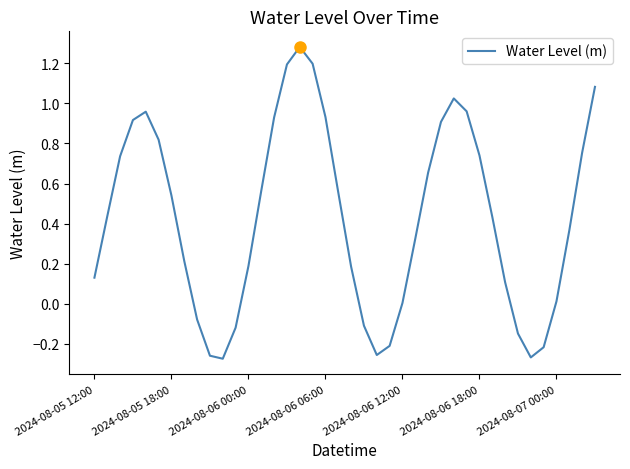

What is the difference between the maximum and minimum values?

1.6